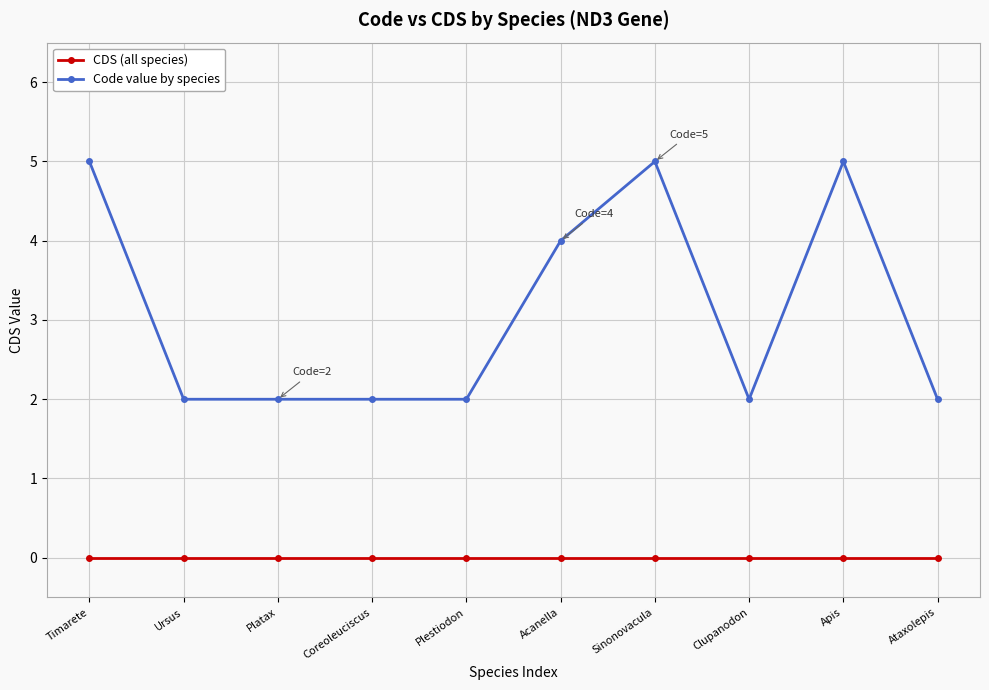

Reading left to right, transcribe all the data shown in this chart.

CDS (all species): 0	0	0	0	0	0	0	0	0	0
Code value by species: 5	2	2	2	2	4	5	2	5	2